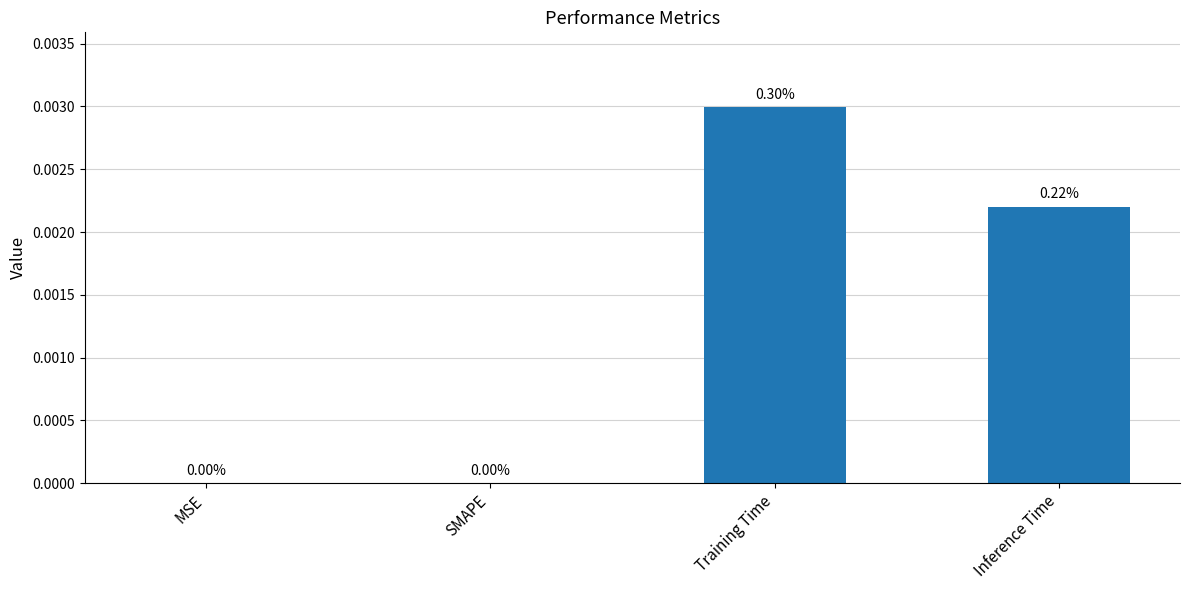

The value at MSE is -0.0. True or false?

False